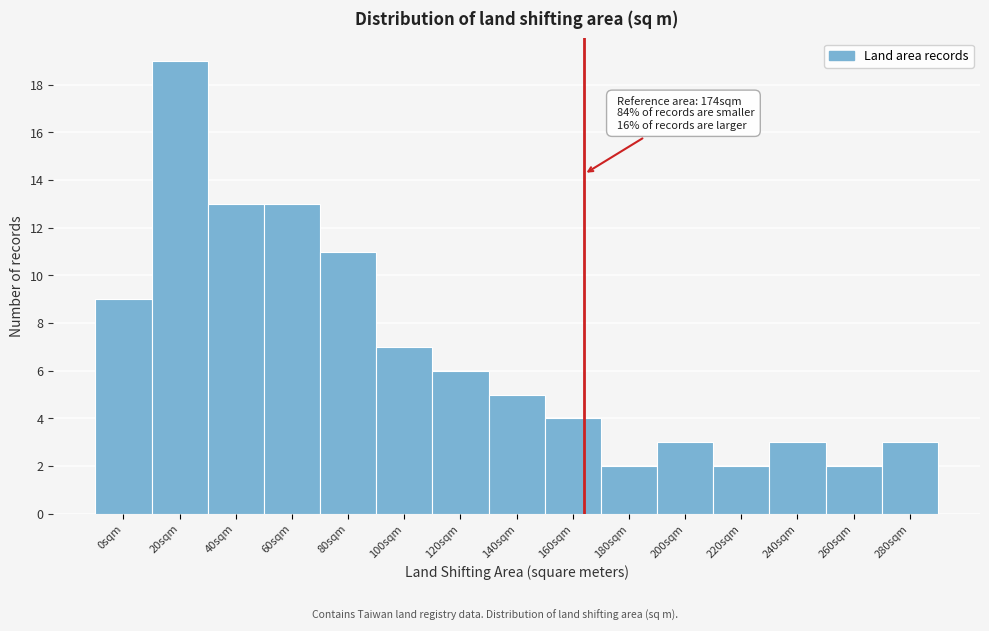

Reading left to right, extract all data points from this chart.

0sqm=9	20sqm=19	40sqm=13	60sqm=13	80sqm=11	100sqm=7	120sqm=6	140sqm=5	160sqm=4	180sqm=2	200sqm=3	220sqm=2	240sqm=3	260sqm=2	280sqm=3